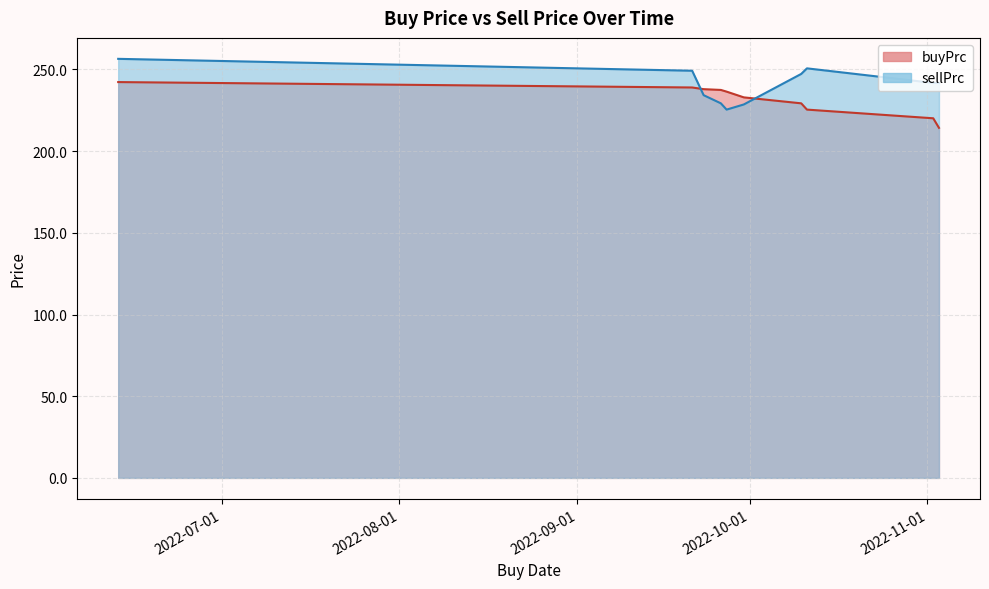

The sellPrc series shows 229.2 at 2022-09-26. True or false?

True